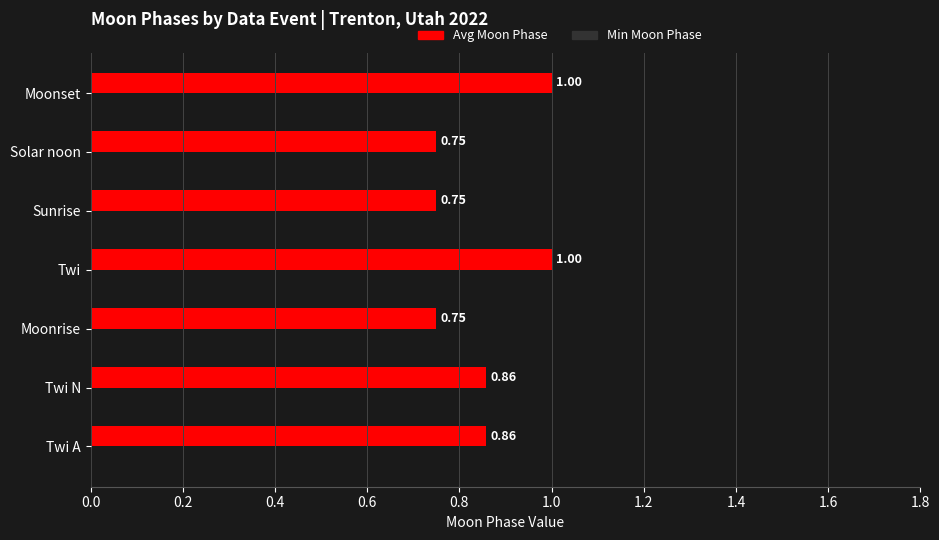

Which has a higher value, Twi or Twi N?

Twi